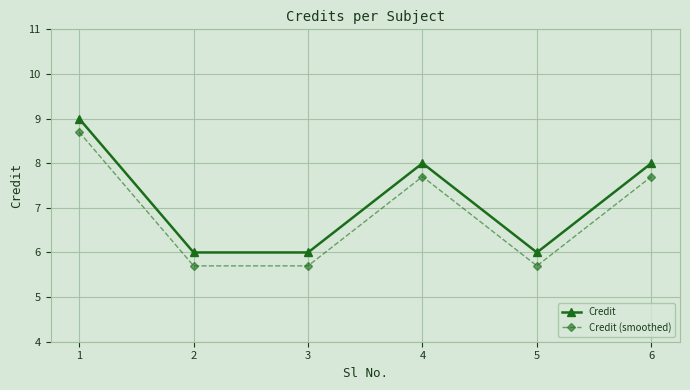

In Credit, how many points are higher than both neighbors (excluding endpoints)?

1